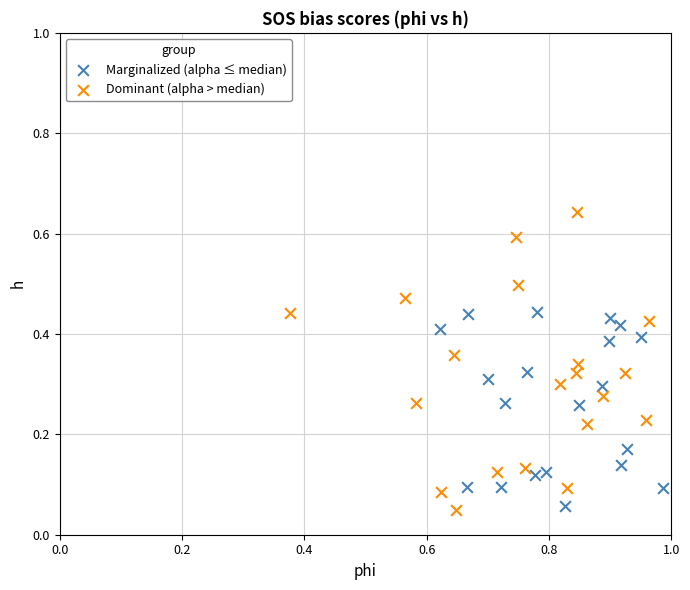

What are all the series names shown in the legend?

Marginalized (alpha ≤ median), Dominant (alpha > median)